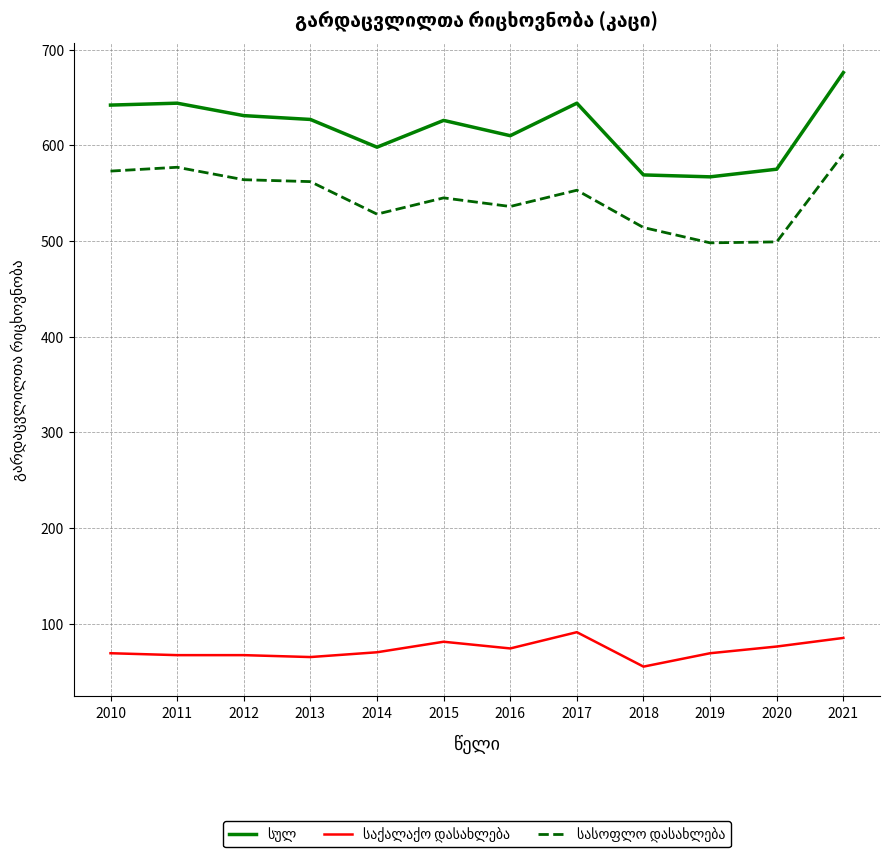

What is the spread (max minus min) of values at 2014?

528